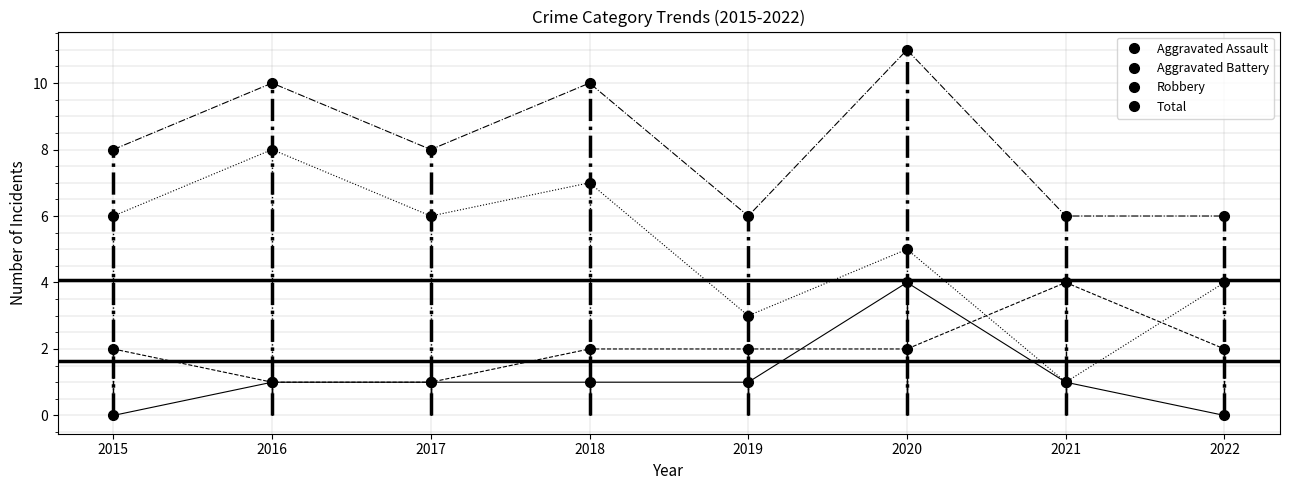

Is it true that Total equals 5 at 2016?

False